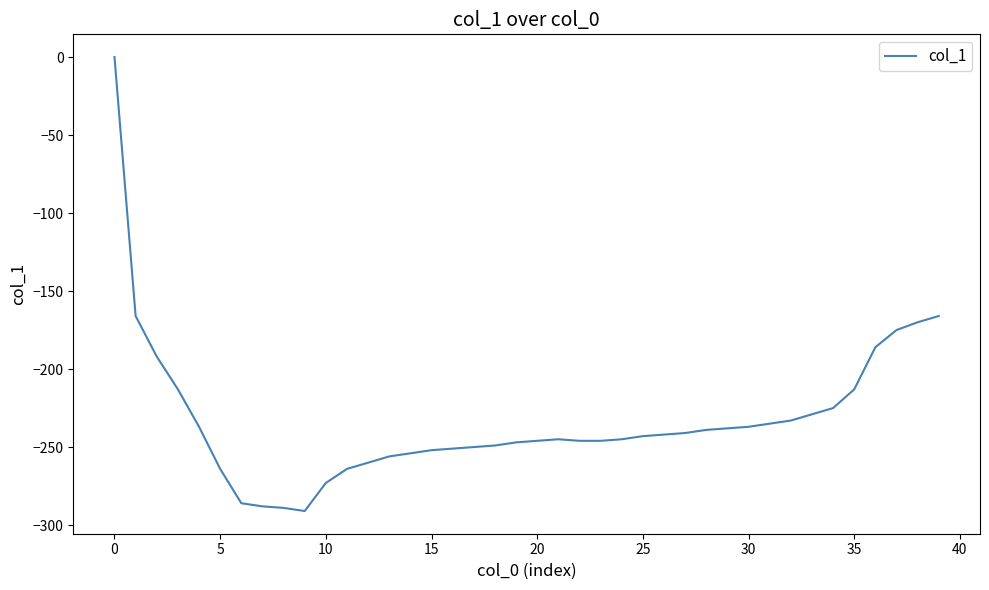

What is the sum of all values?

-9282